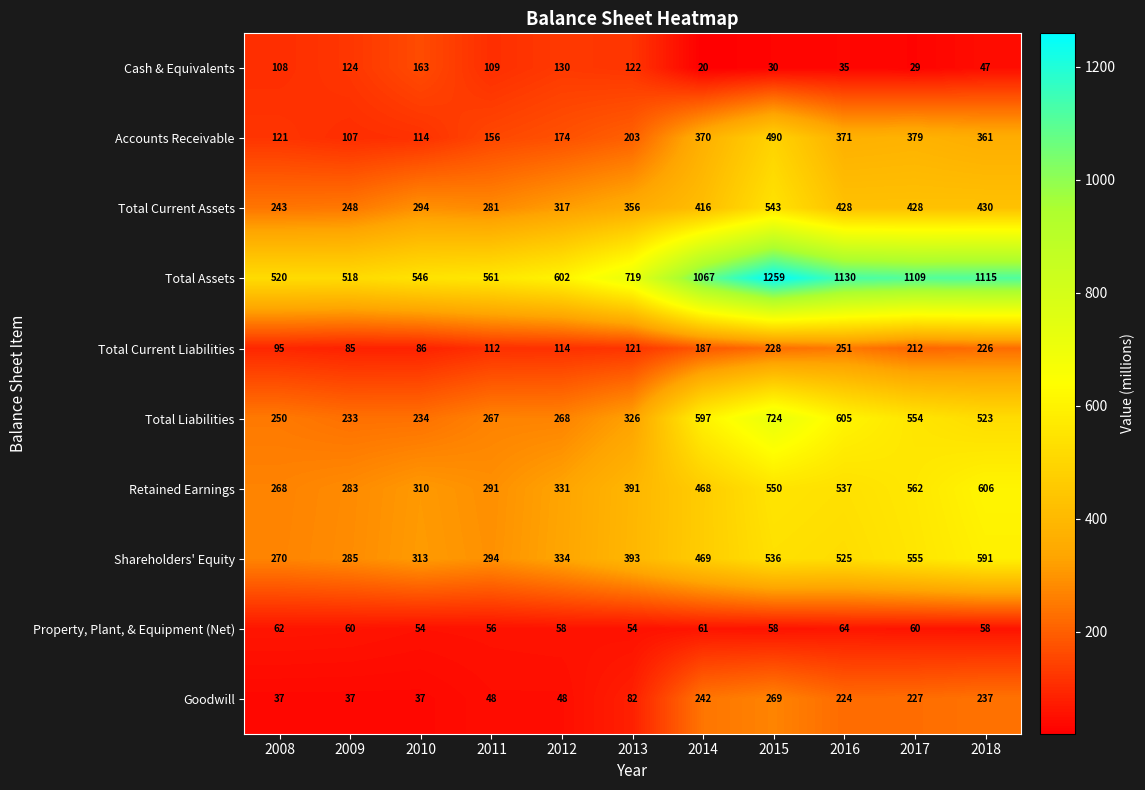

How many distinct data groups are displayed?

10